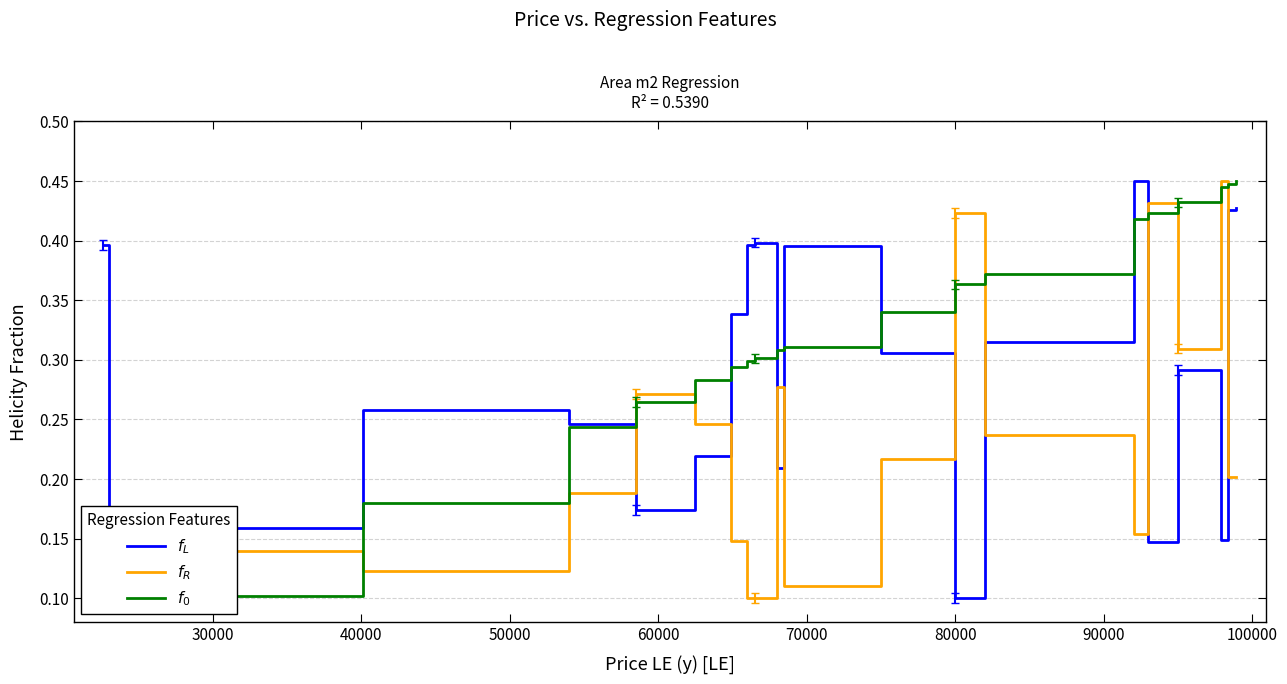

What is the value of the $f_0$ point at the 18th from the left?

0.4